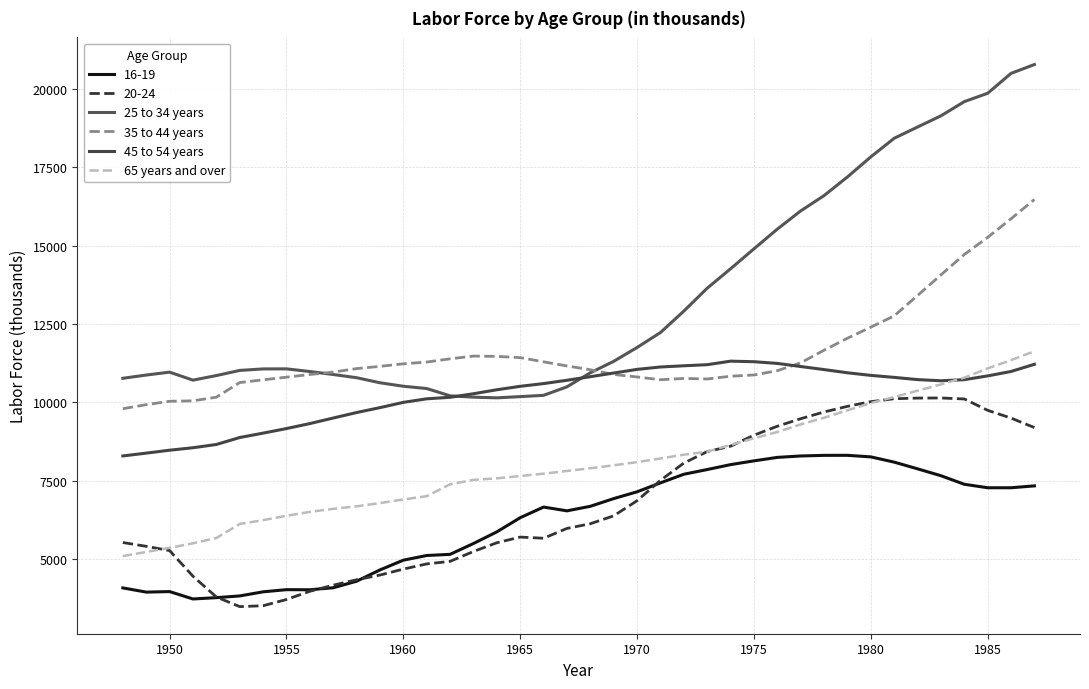

True or false: 25 to 34 years and 65 years and over intersect in this chart.

False